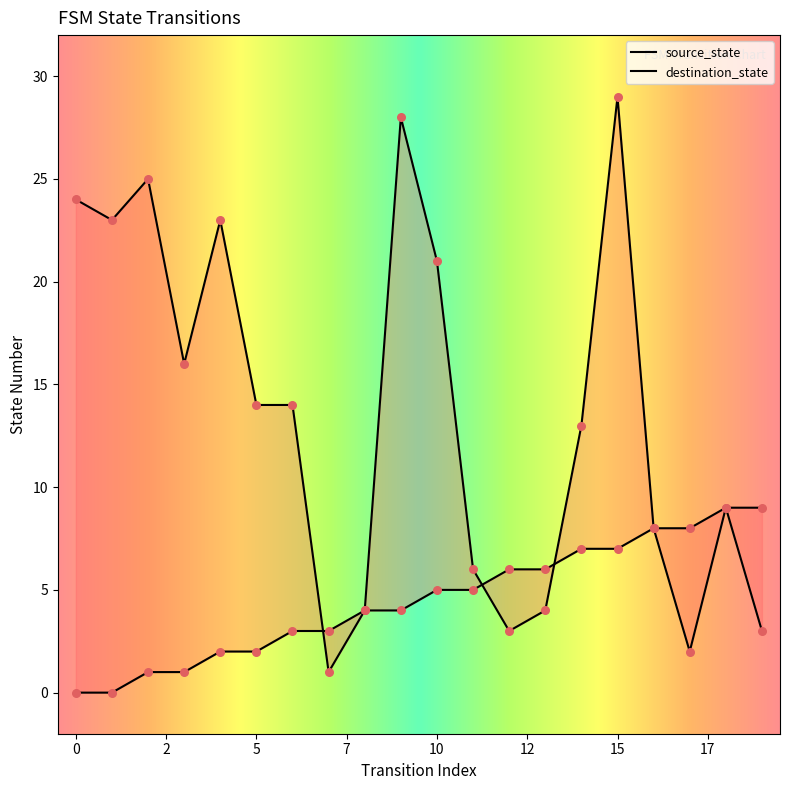

What are all the series names shown in the legend?

source_state, destination_state